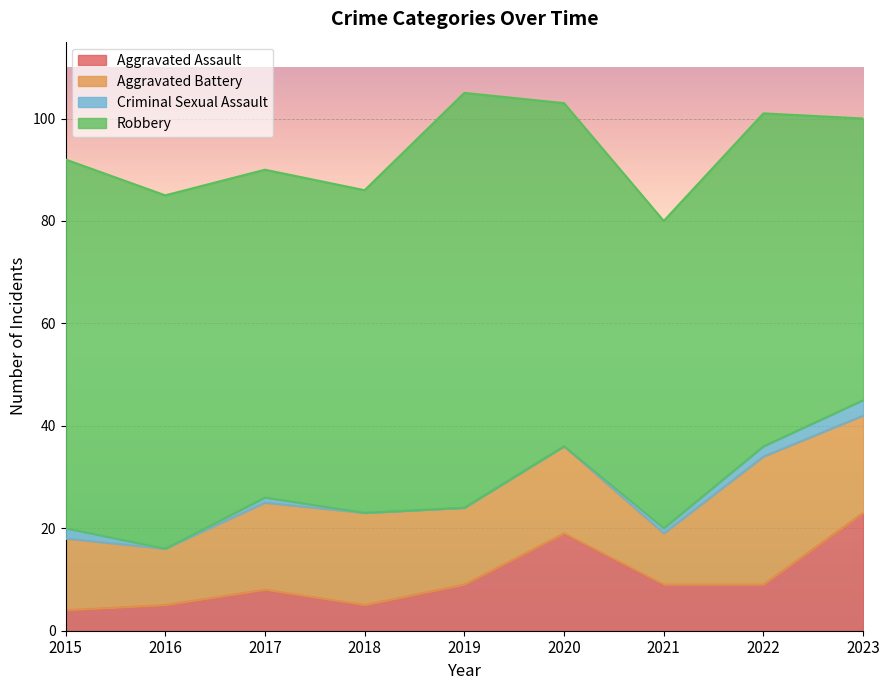

What value does the Aggravated Assault series have at 2017?

8